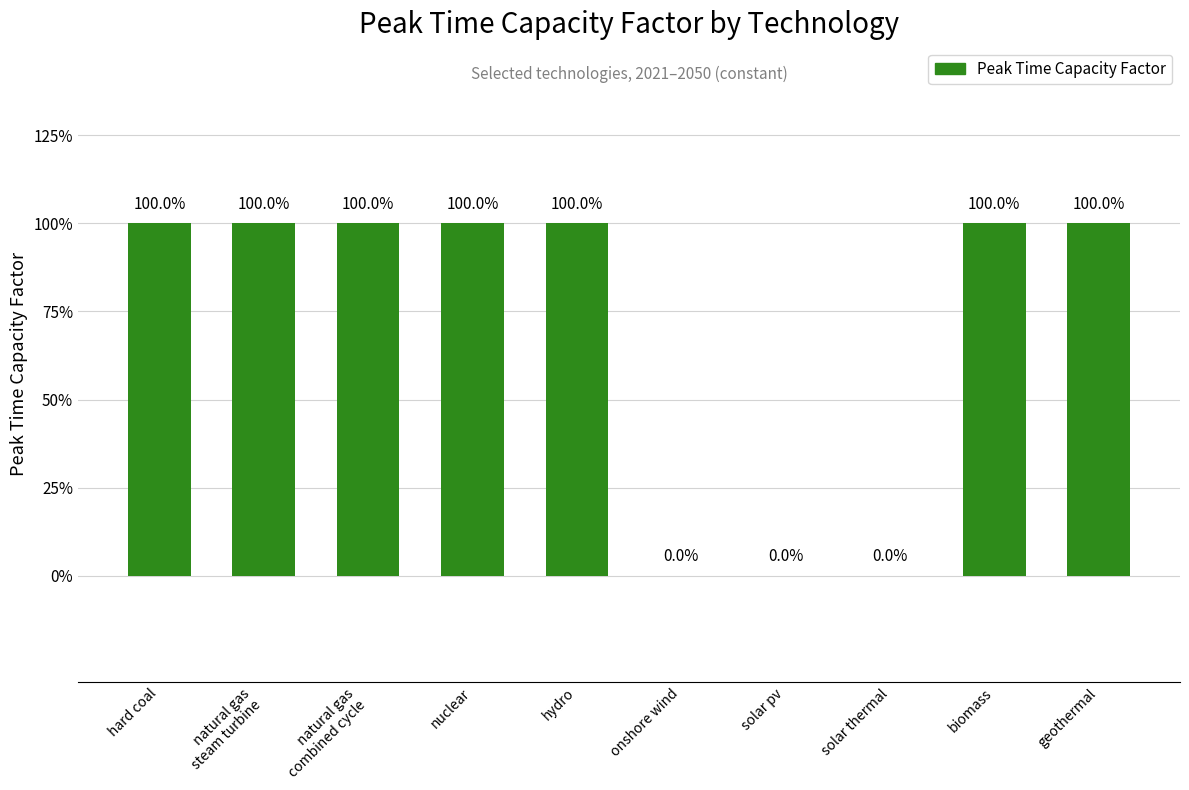

Are the bars horizontal?

No